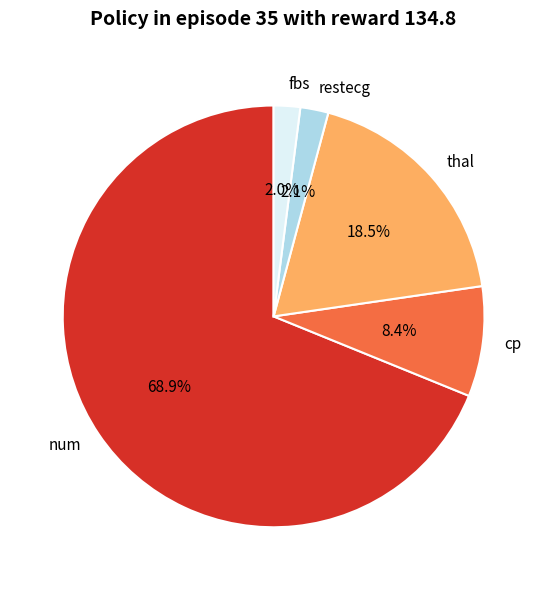

What percentage is the cp slice, to the nearest percent?

8%